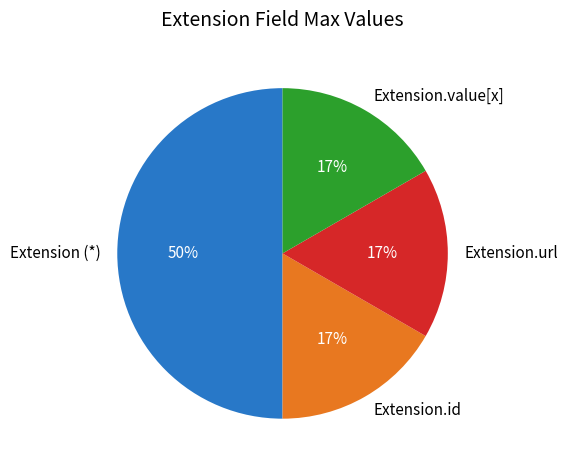

What is the largest slice in the pie chart?

Extension (*)